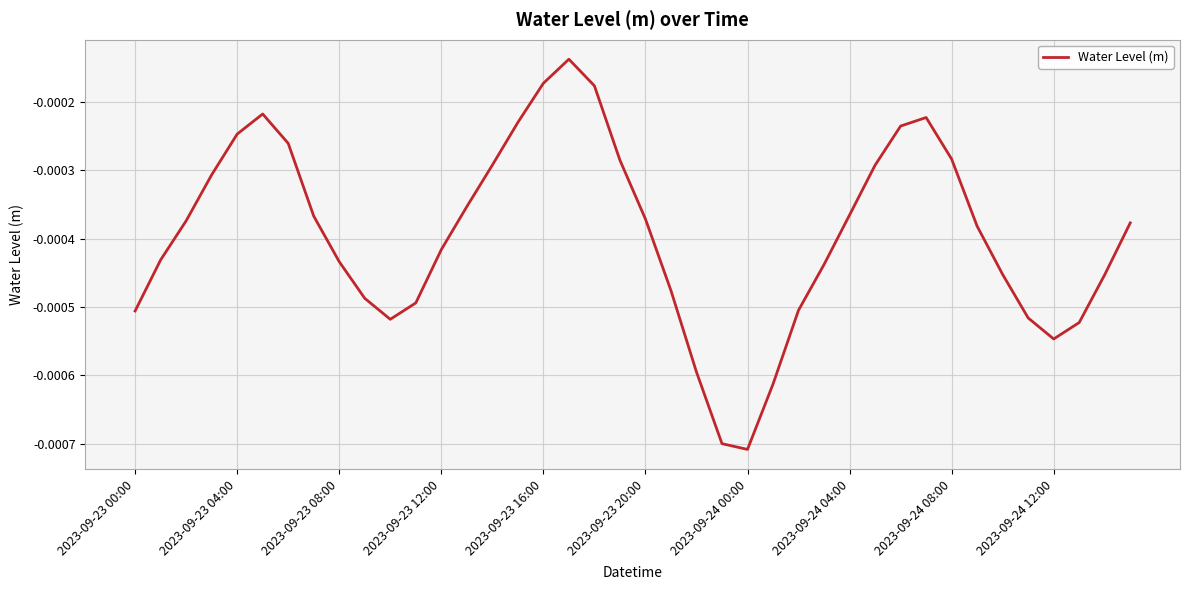

Does the chart have visible grid lines?

Yes